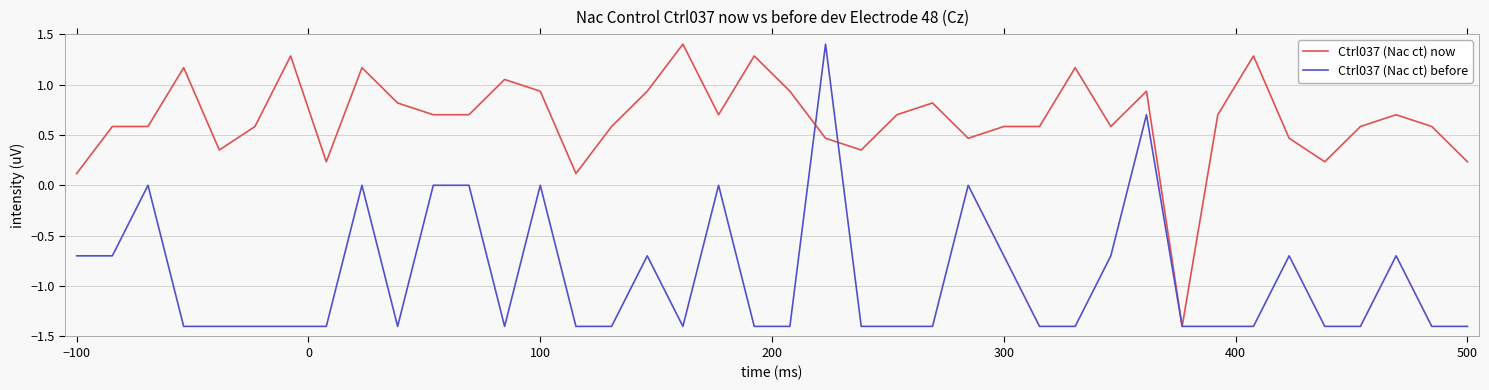

What is the lowest value of the Ctrl037 (Nac ct) before series?

-1.4